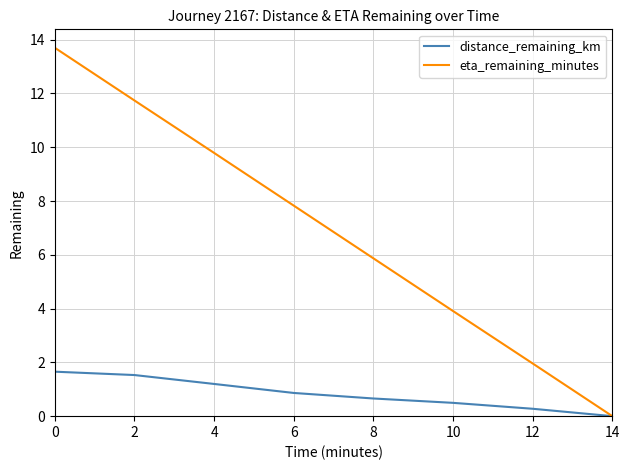

What is the maximum value for distance_remaining_km?

1.7